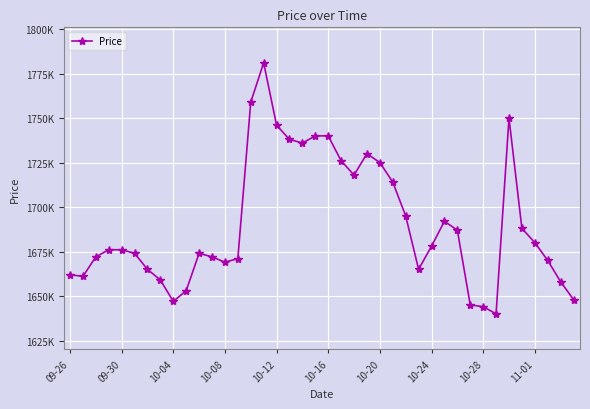

Does the chart have visible grid lines?

Yes